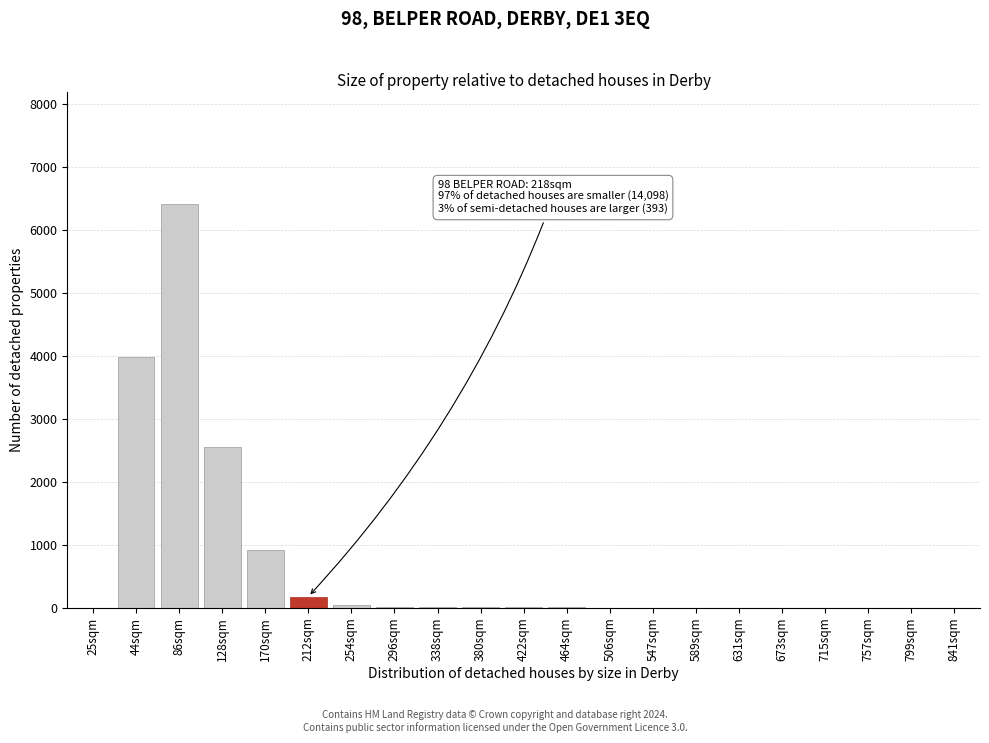

What is the sum of all values?

14181